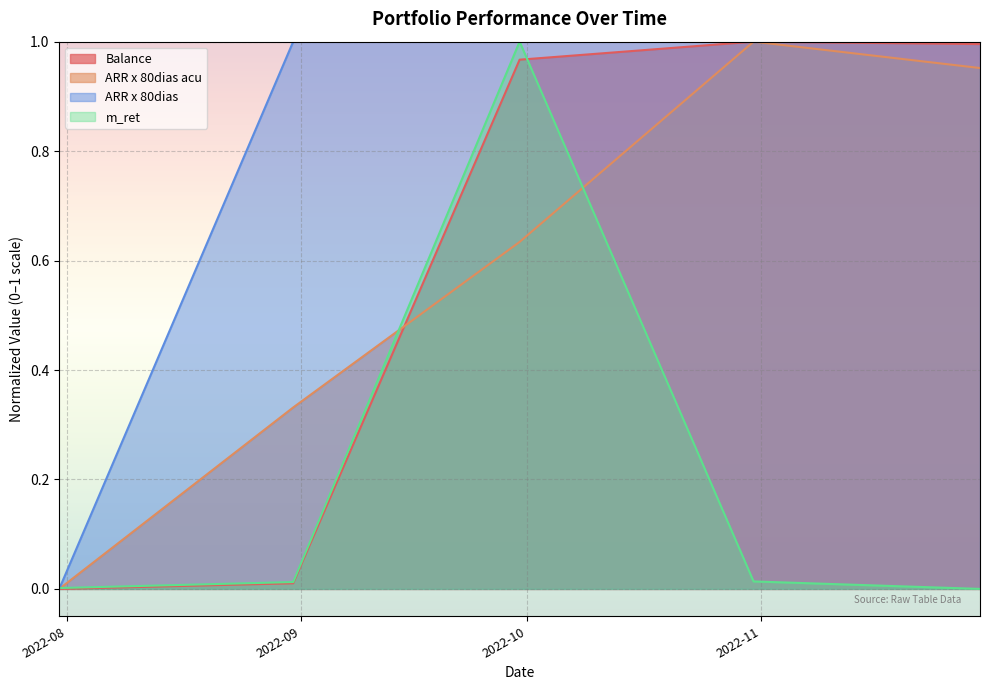

Which series has the largest total across all categories?

ARR x 80dias